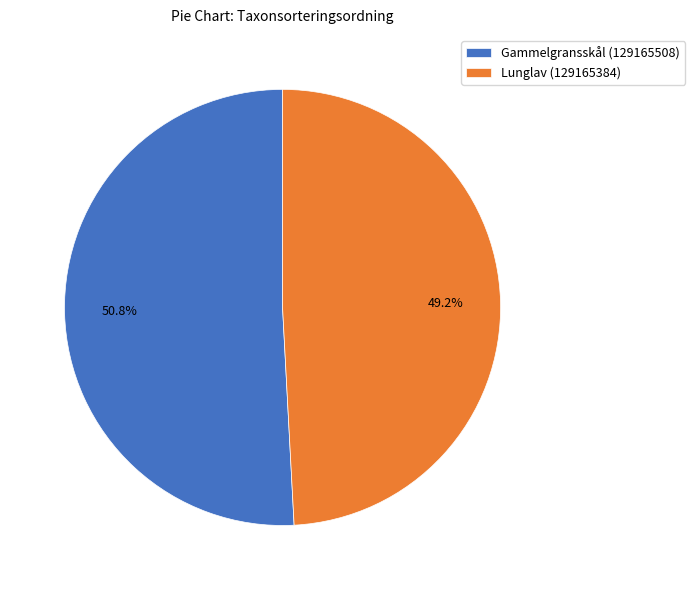

Rank the categories by value from lowest to highest.

Lunglav (129165384), Gammelgransskål (129165508)